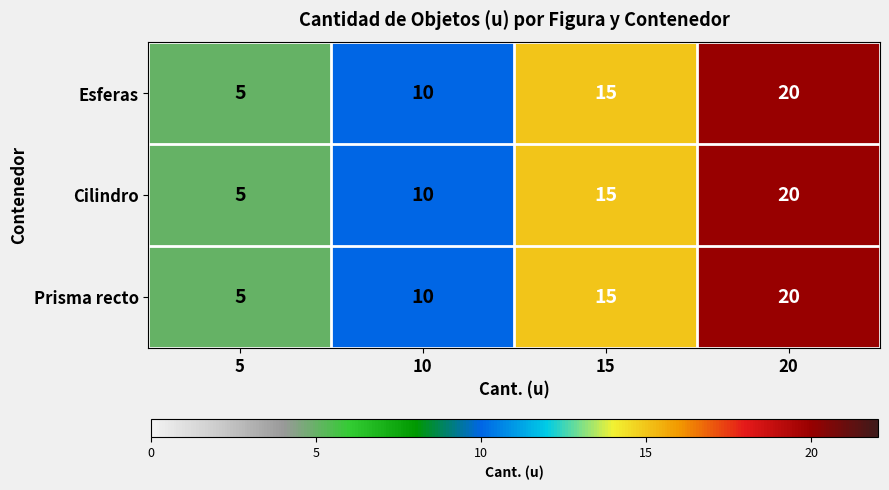

Is the value of Esferas at 15 greater than the value of Prisma recto at 10?

Yes